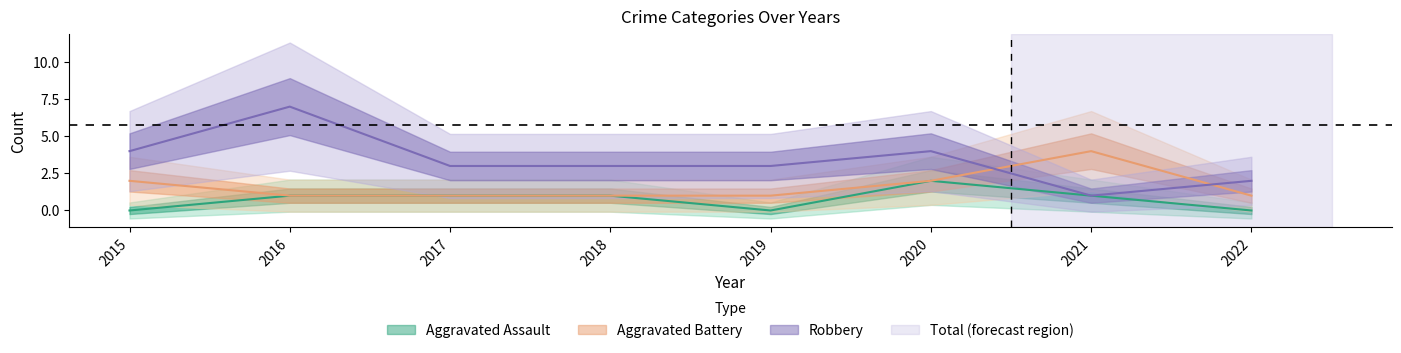

What value does the Aggravated Battery series have at 2019?

1